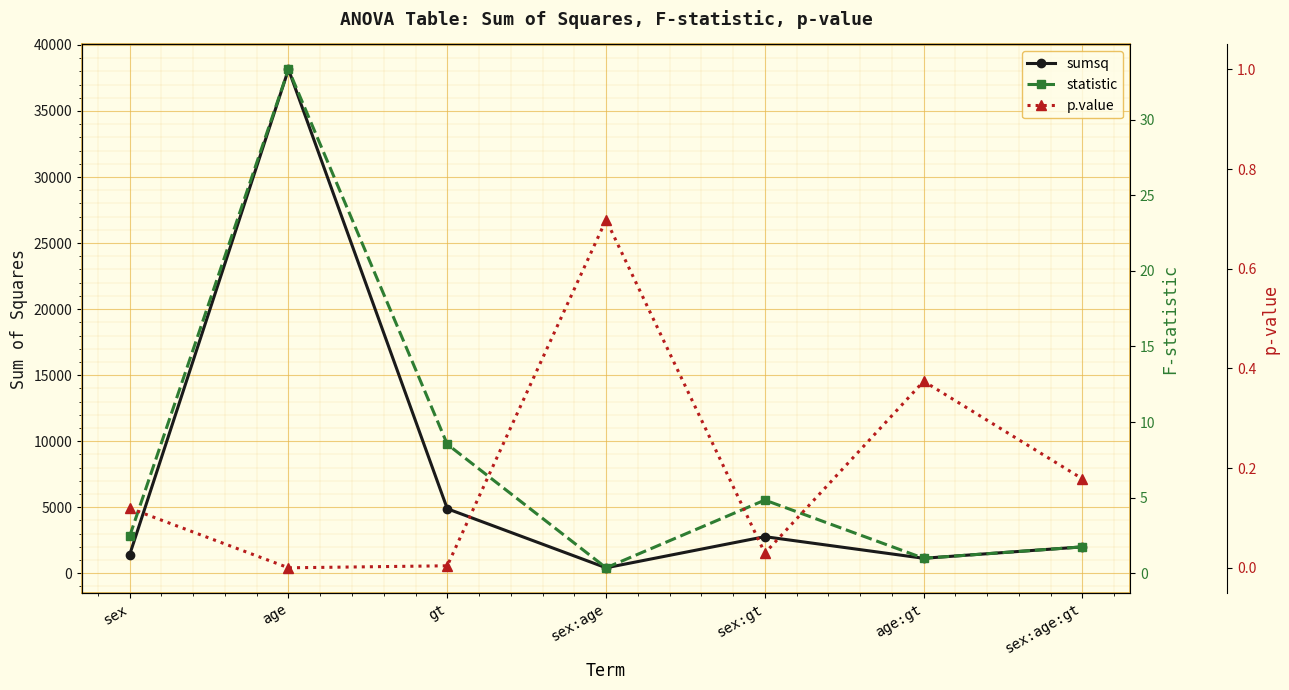

At how many categories does at least one series exceed 9668?

1